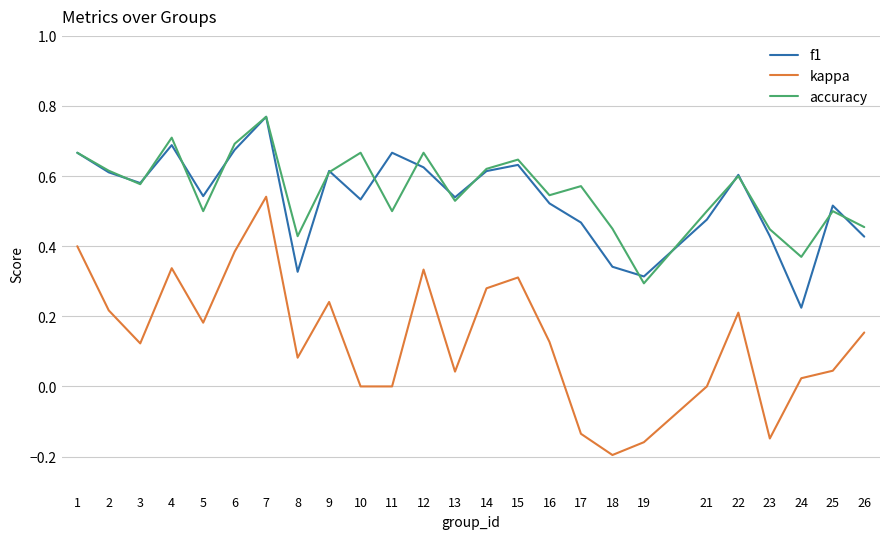

Which series has the widest spread of values?

kappa